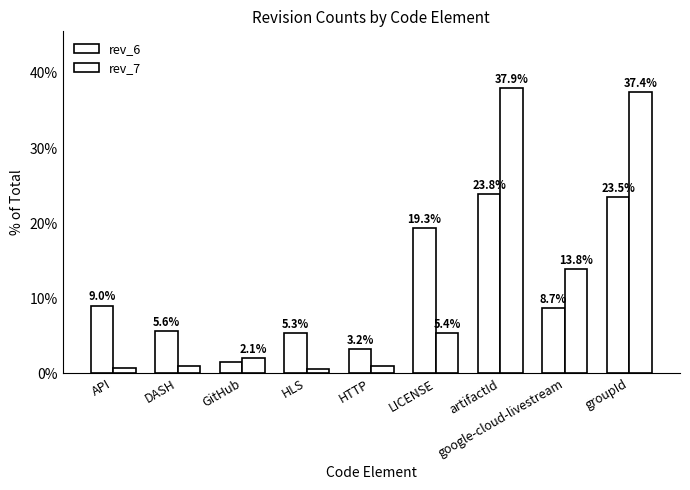

Are the bars grouped side by side (vs. stacked)?

Yes